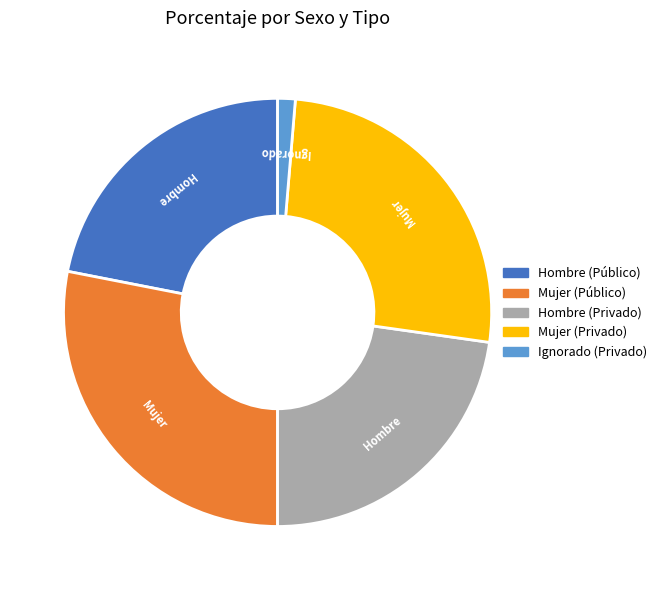

Is there a majority slice in this chart?

No